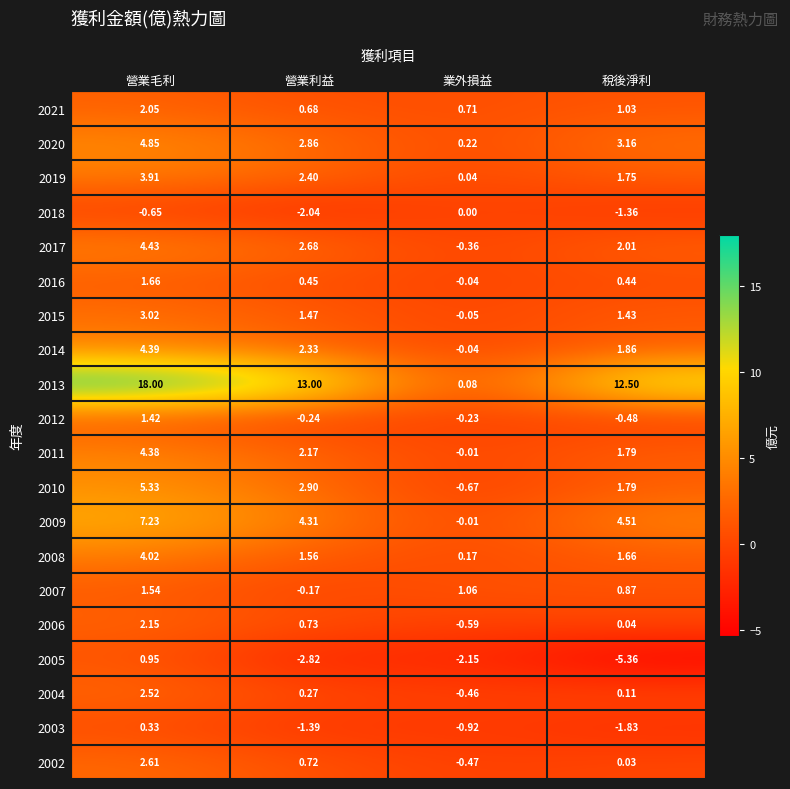

Which category has the highest value in the 2019 series?

營業毛利